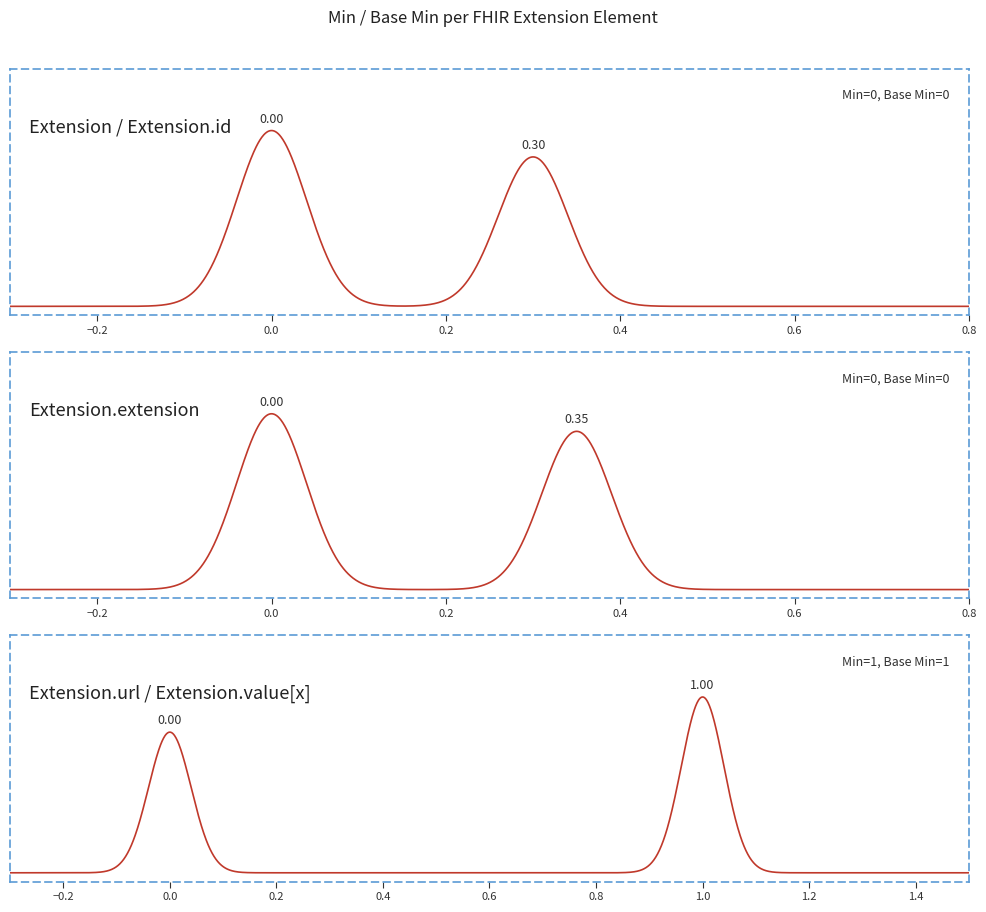

Does the chart have visible grid lines?

No